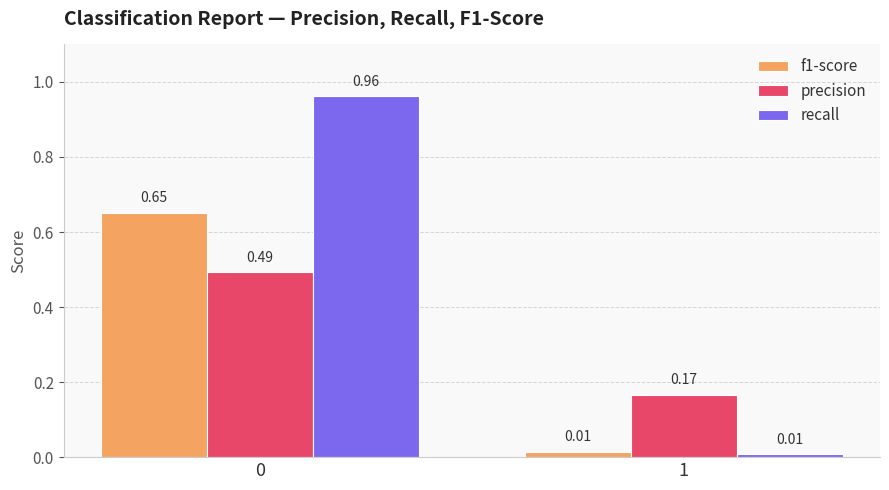

Which series has the largest total across all categories?

recall